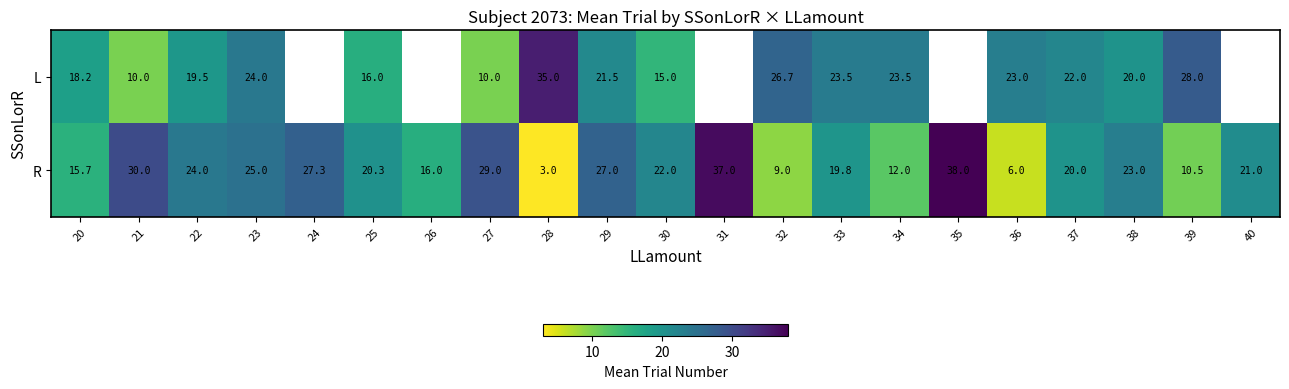

At which category does the chart reach its minimum across all series?

28